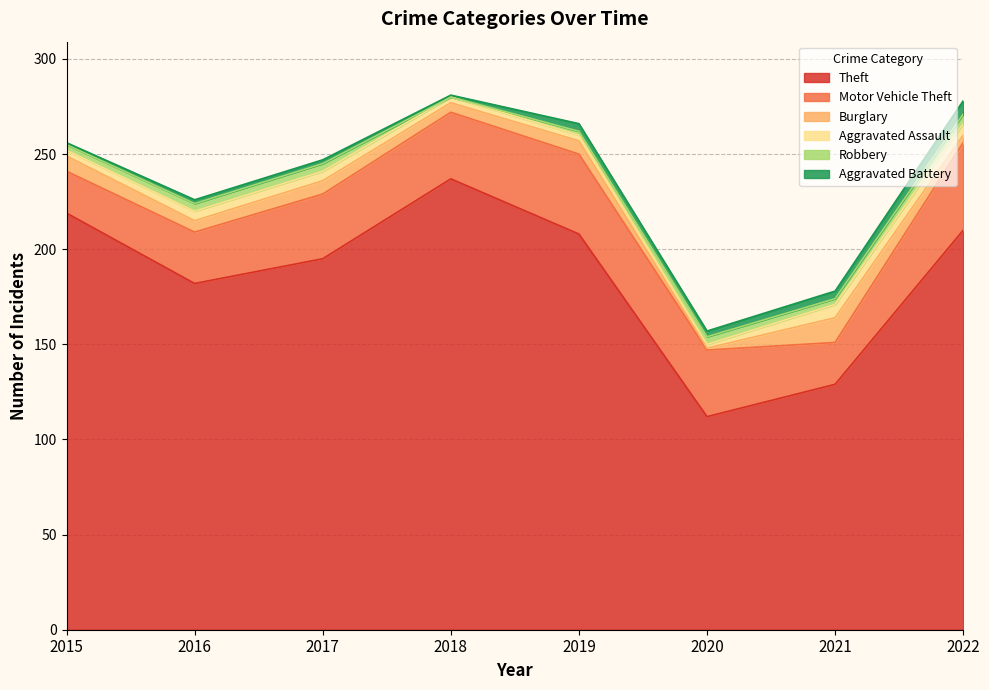

What is the total value across all series at 2019?

266